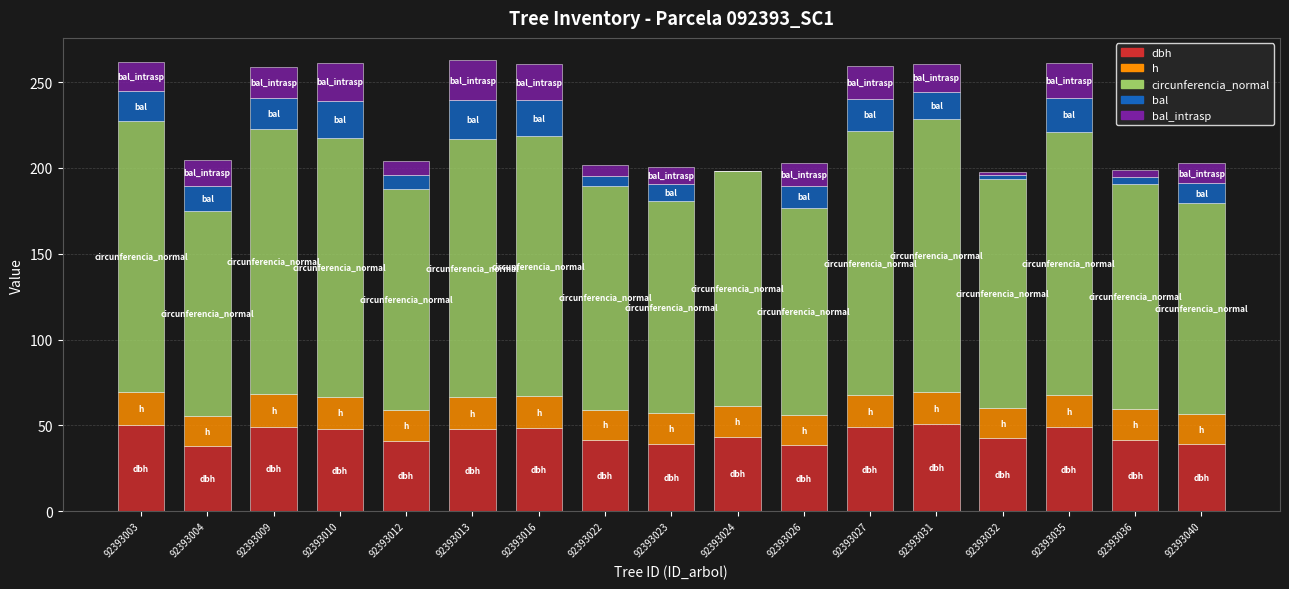

What is the total value across all series at 92393009?

259.1